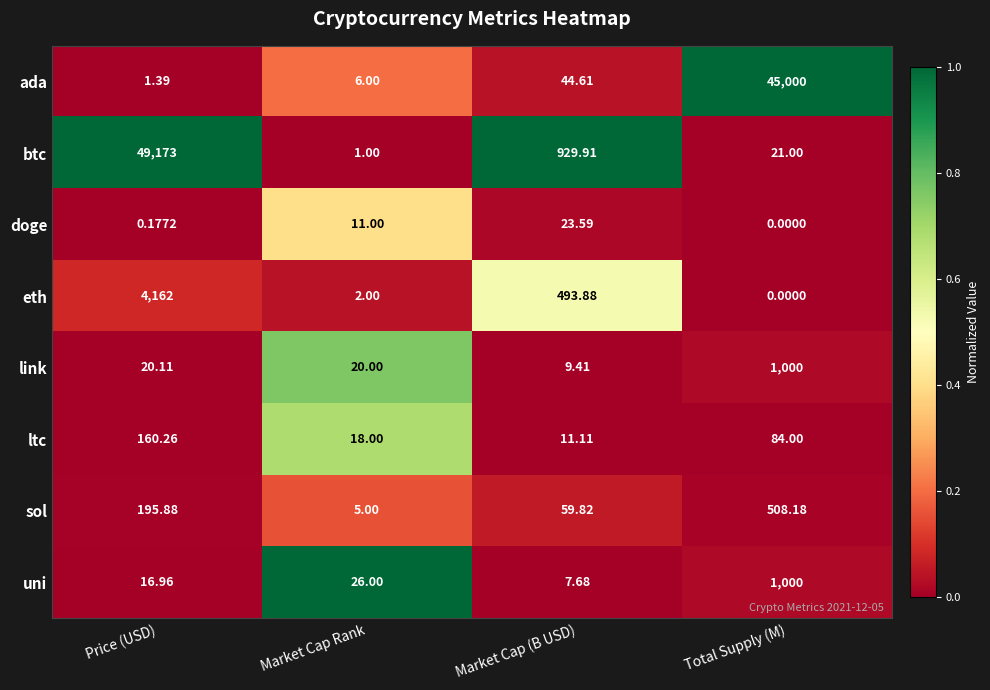

At Market Cap (B USD), list the series in order from largest to smallest.

btc, eth, sol, ada, doge, ltc, link, uni